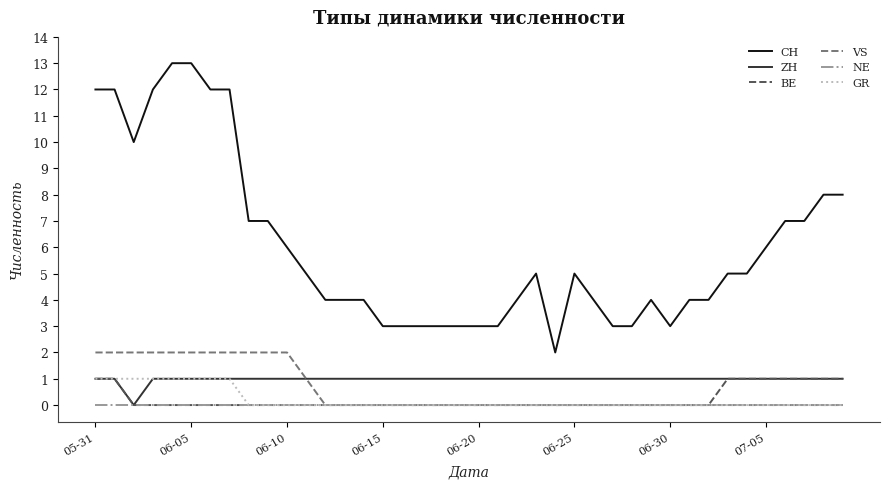

Which series has the largest total across all categories?

CH